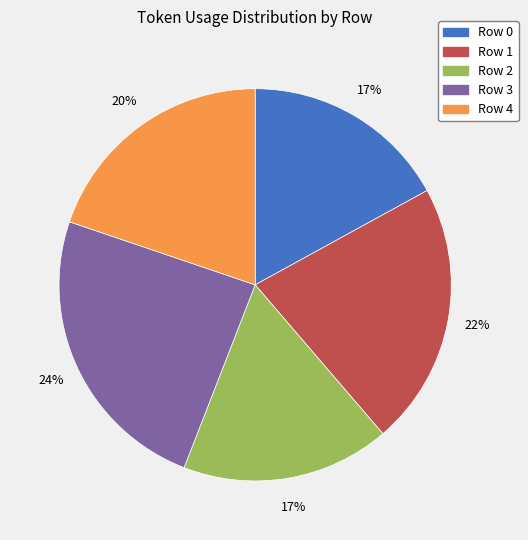

Is there a majority slice in this chart?

No